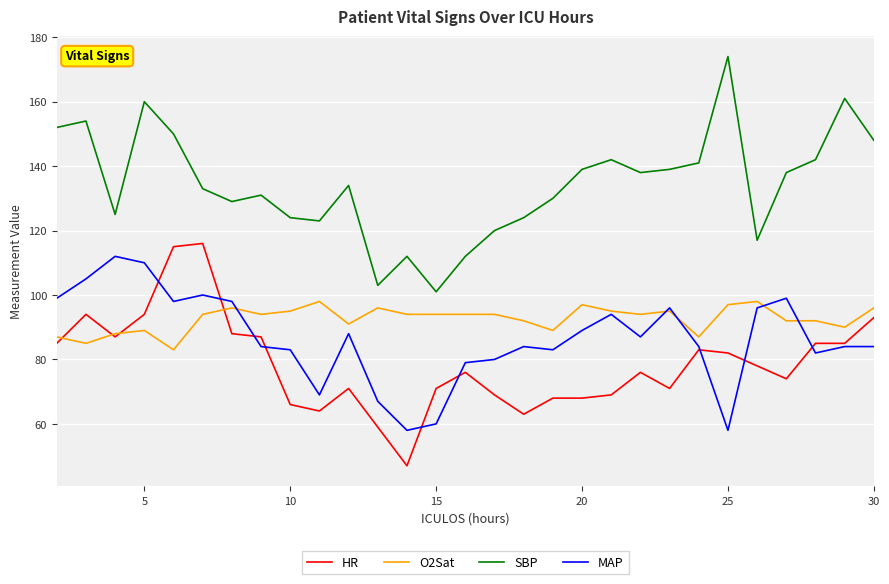

Which series has the largest total across all categories?

SBP